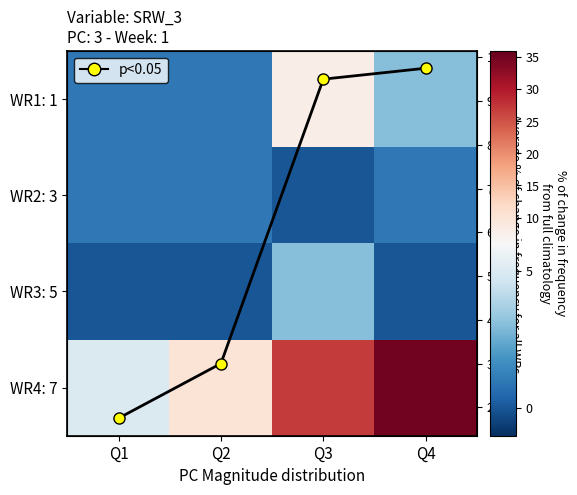

Which series has the largest total across all categories?

WR4: 7